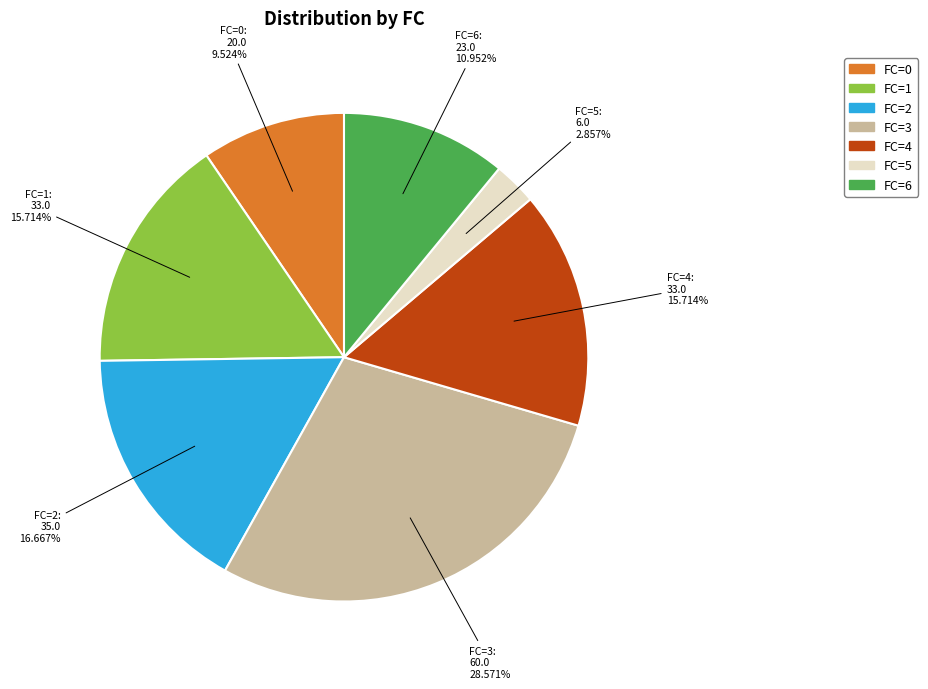

To the nearest percent, what is the difference between the largest and smallest slice percentages?

26%